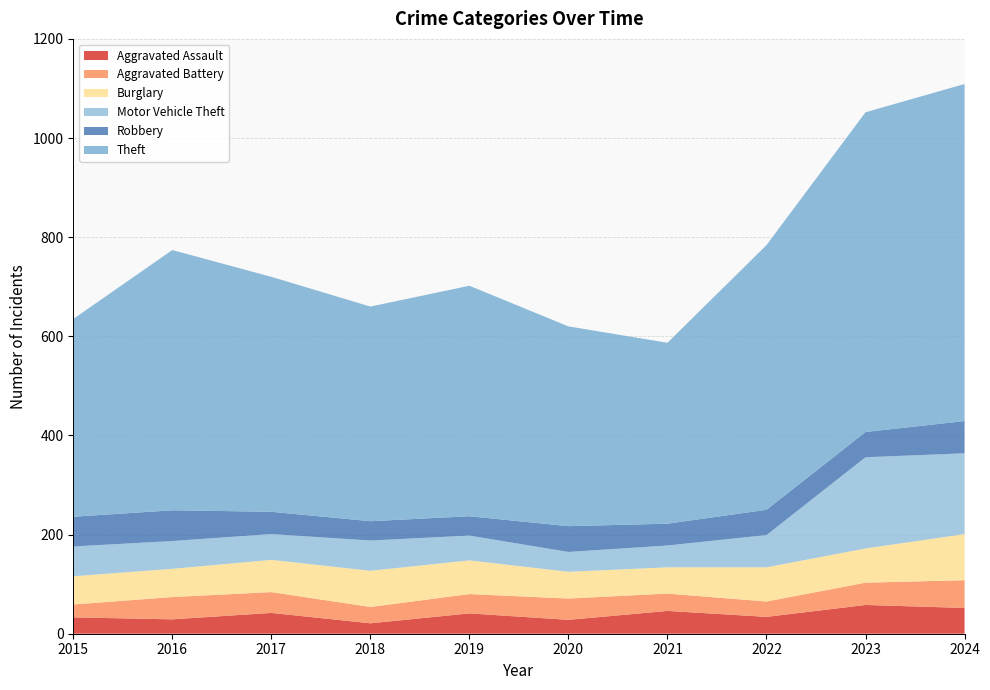

Reading left to right, extract all data points from this chart.

Aggravated Assault: 33	29	42	21	41	28	46	34	58	52
Aggravated Battery: 26	45	42	33	39	43	35	31	45	56
Burglary: 57	57	65	73	68	54	53	69	69	93
Motor Vehicle Theft: 60	56	52	61	50	40	44	65	184	163
Robbery: 60	62	45	39	39	52	44	51	51	65
Theft: 399	525	474	433	465	403	365	534	645	680